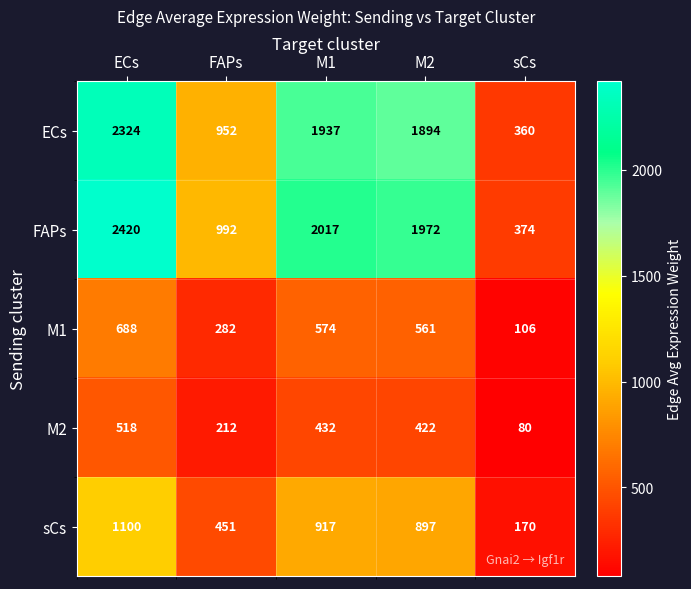

What is the difference between the highest and lowest values at FAPs?

780